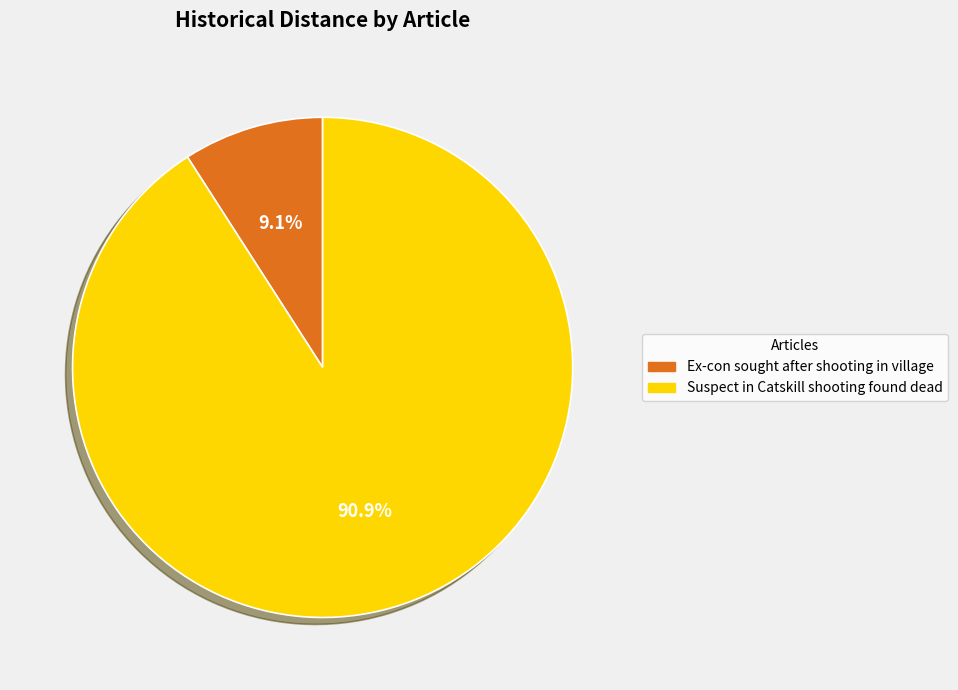

Rank the categories by value from lowest to highest.

Ex-con sought after shooting in village, Suspect in Catskill shooting found dead